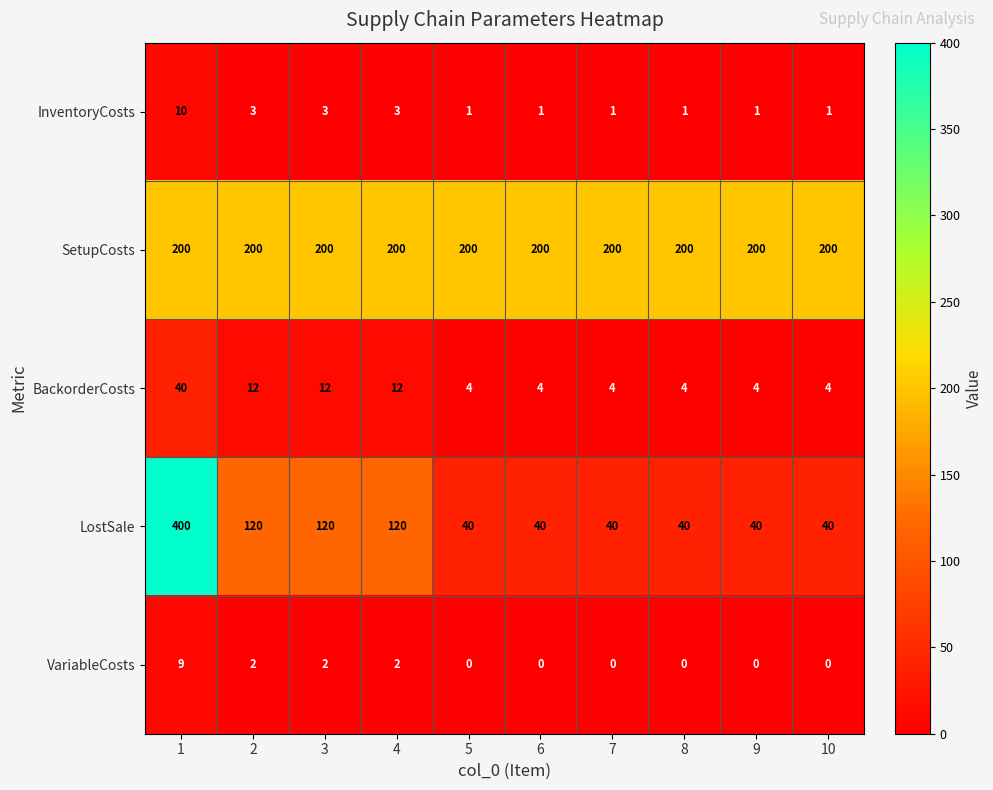

What is the difference between the highest and lowest values at 9?

200